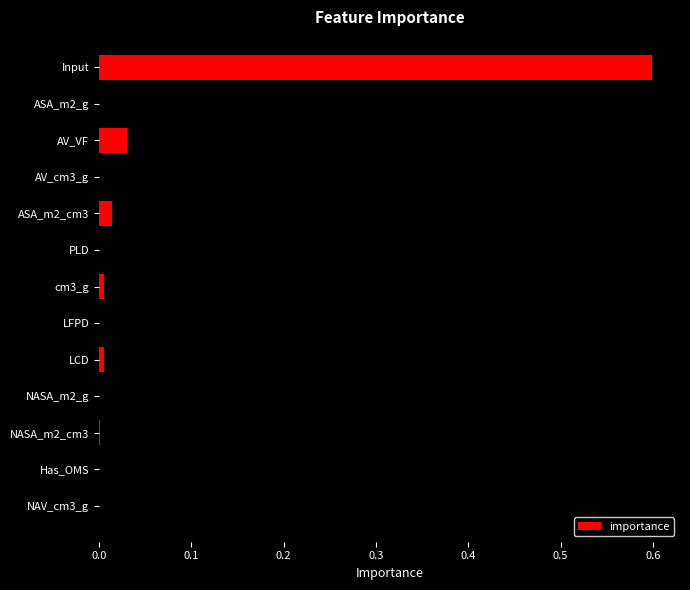

Is it true that the value at NAV_cm3_g is 0.0?

True